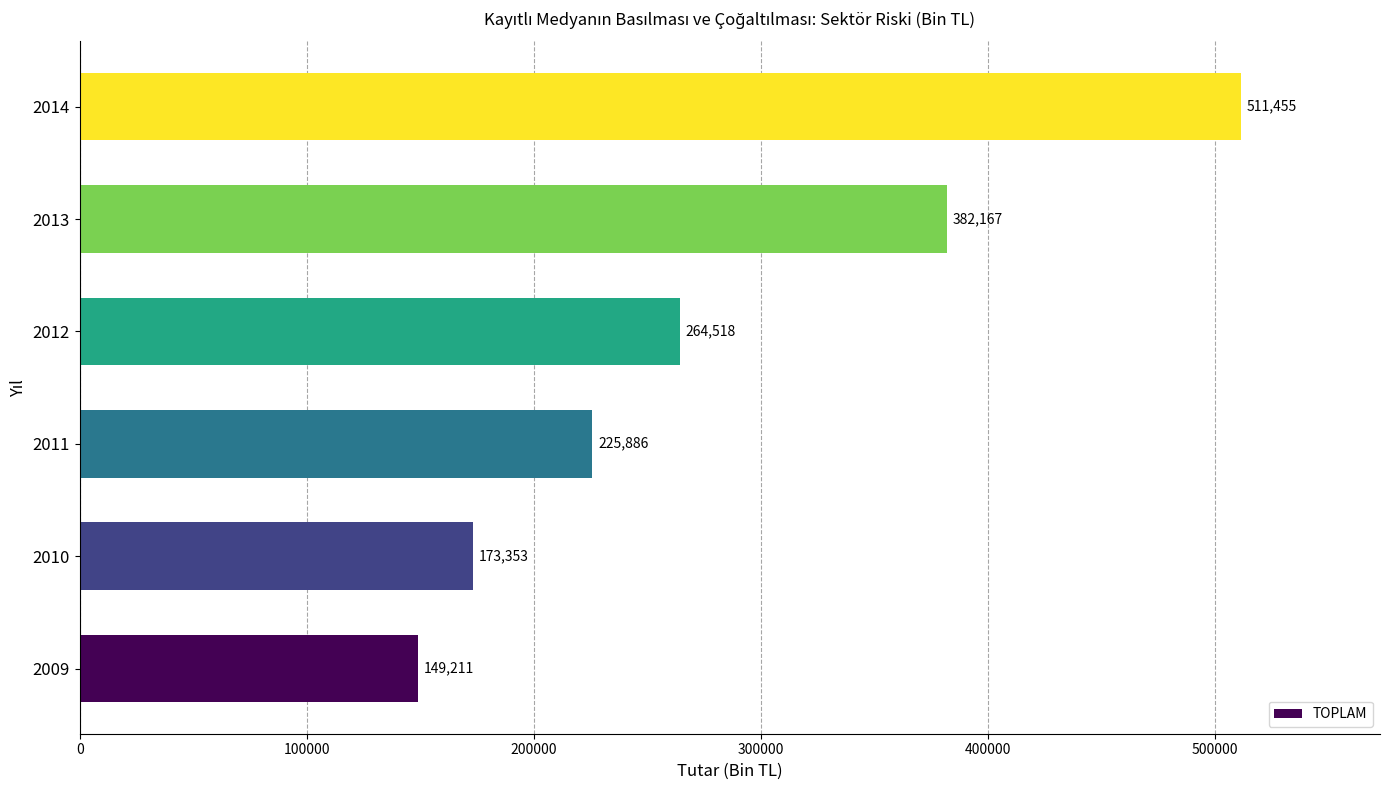

How many distinct data groups are displayed?

1